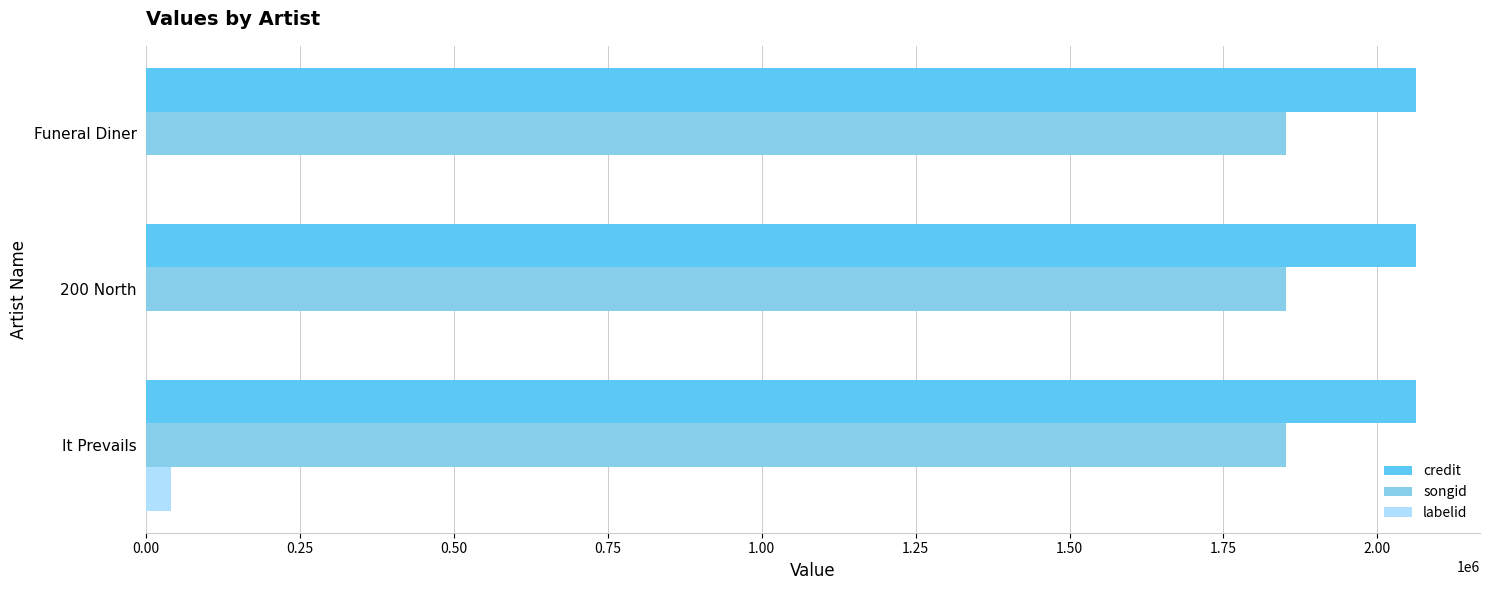

Is the value of credit at 200 North greater than the value of songid at It Prevails?

Yes